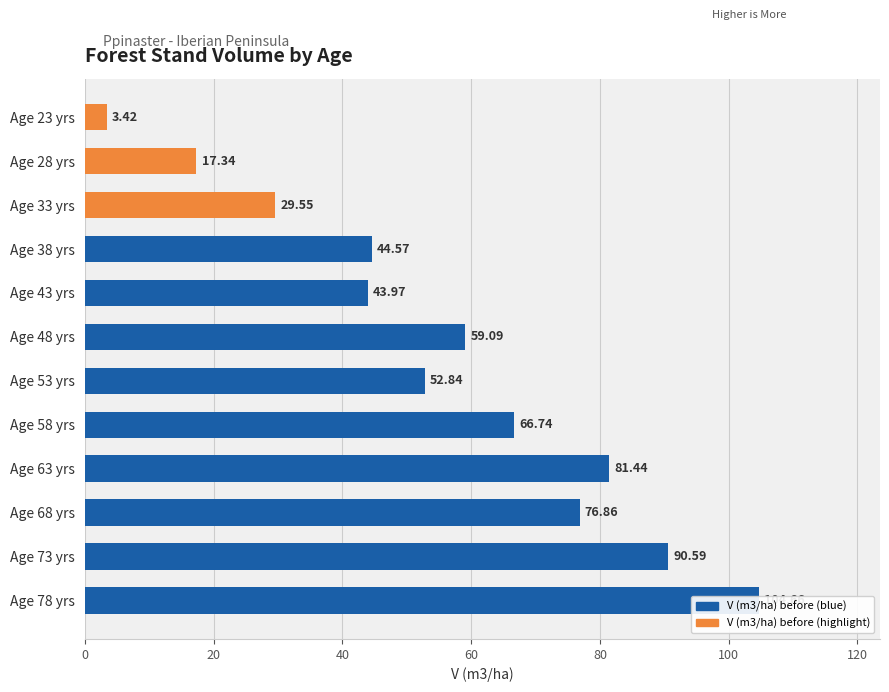

What is the maximum value shown in the chart?

104.7